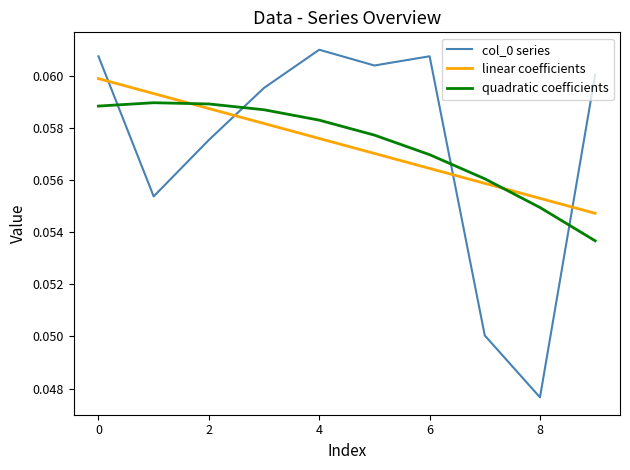

What is the sum of all quadratic coefficients values?

0.6